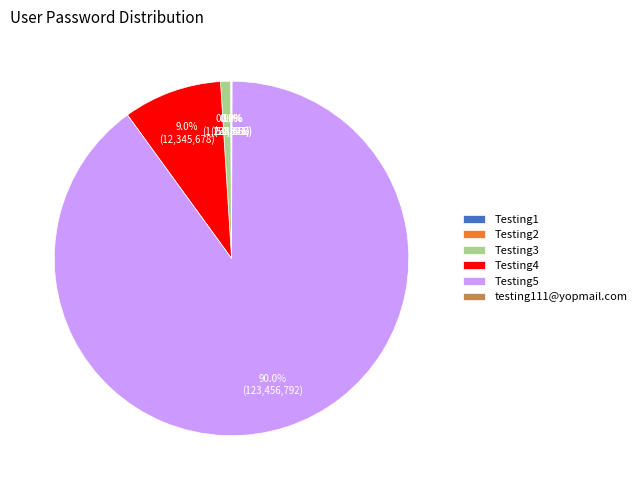

Does any single category account for the majority?

Yes